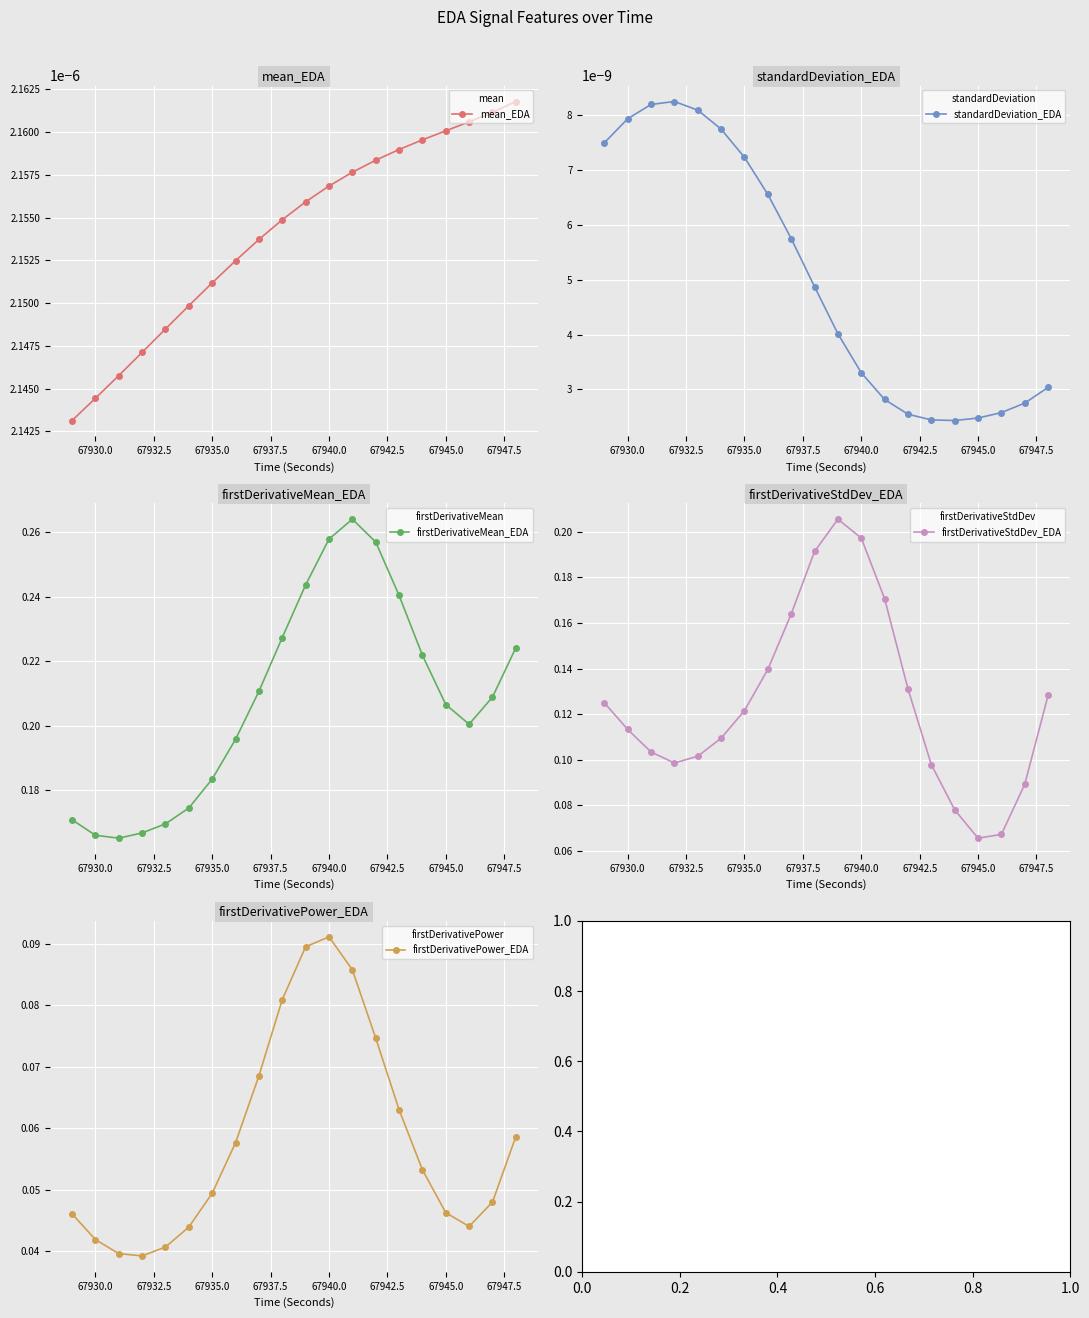

In firstDerivativeStdDev_EDA, how many points are lower than both neighbors (excluding endpoints)?

2